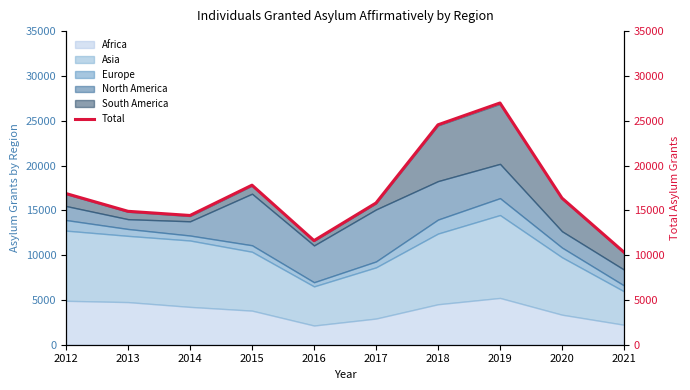

How many lines are shown in the chart?

1